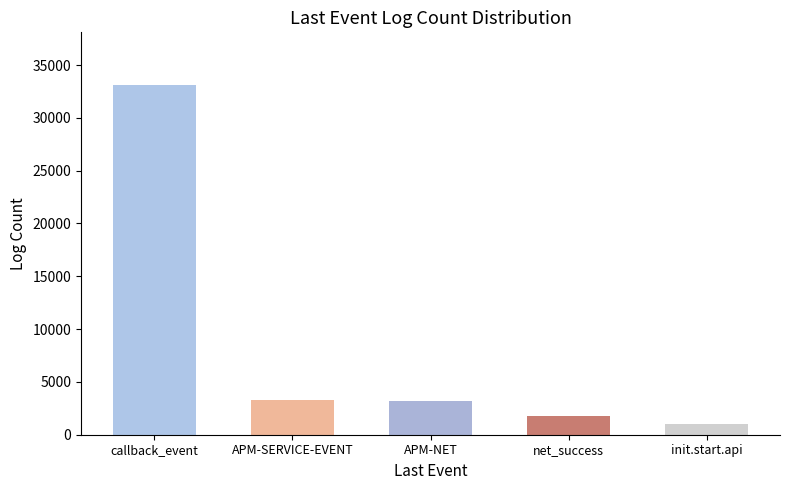

Between net_success and init.start.api, which is larger?

net_success